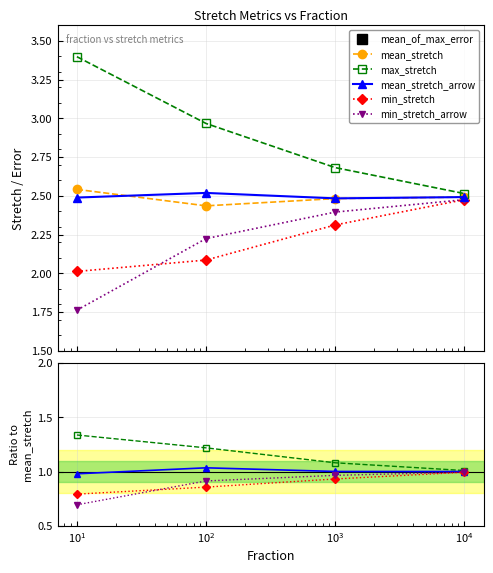

True or false: max_stretch has more than 1 points higher than both neighbors.

False